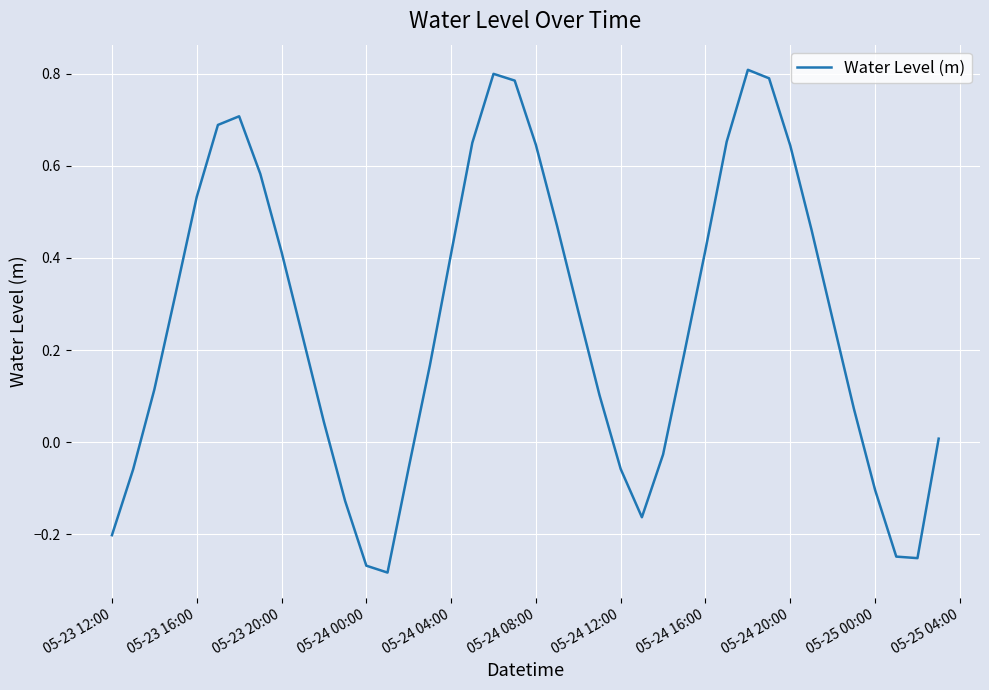

How many negative values are there?

12